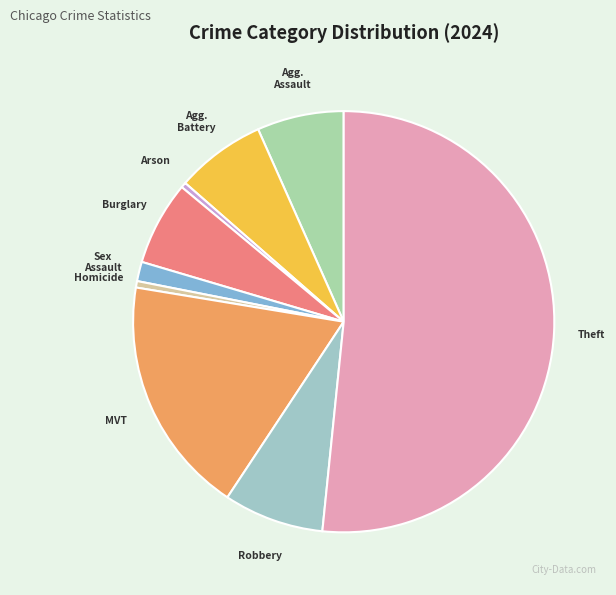

The Sex Assault slice represents 11% of the pie. True or false?

False